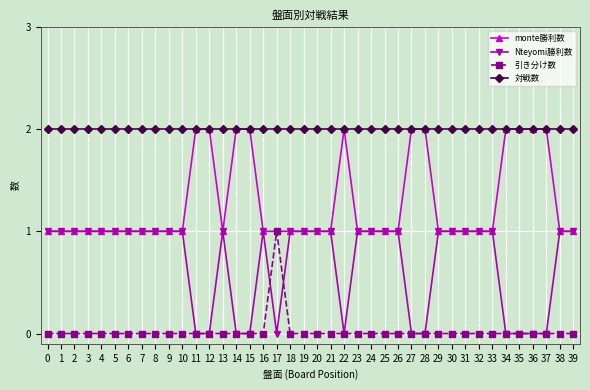

True or false: 対戦数 has a value of 2 at 21.

True